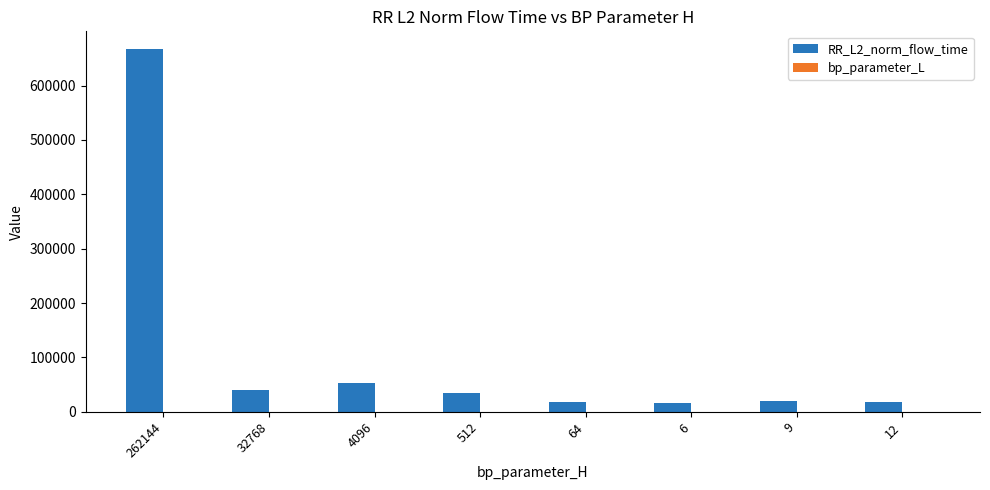

What is the sum of all RR_L2_norm_flow_time values?

867753.5